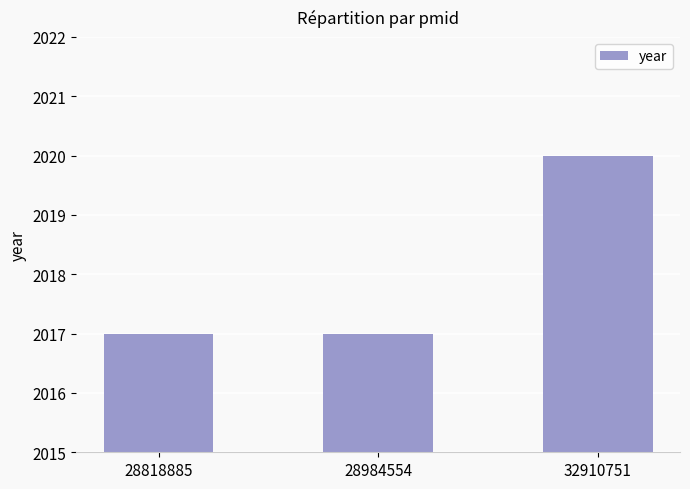

Approximately how many times larger is the value at 32910751 compared to 28984554?

1.0